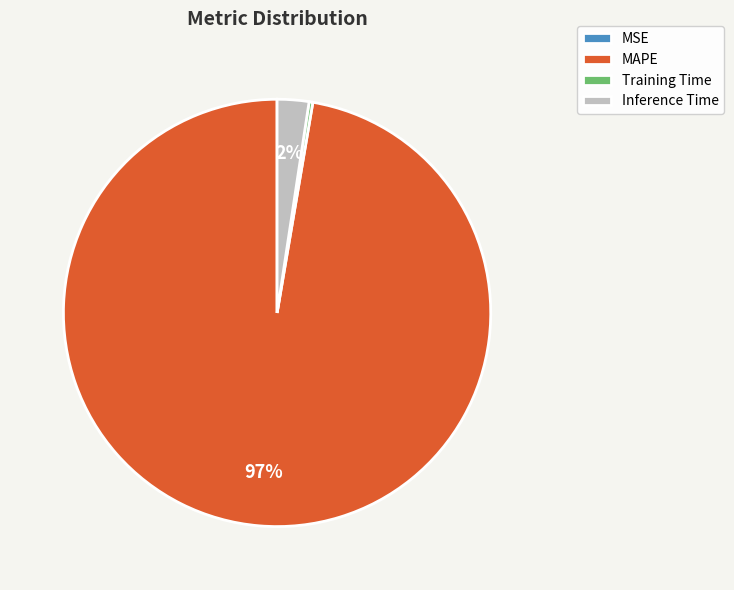

Between Training Time and MAPE, which is larger?

MAPE